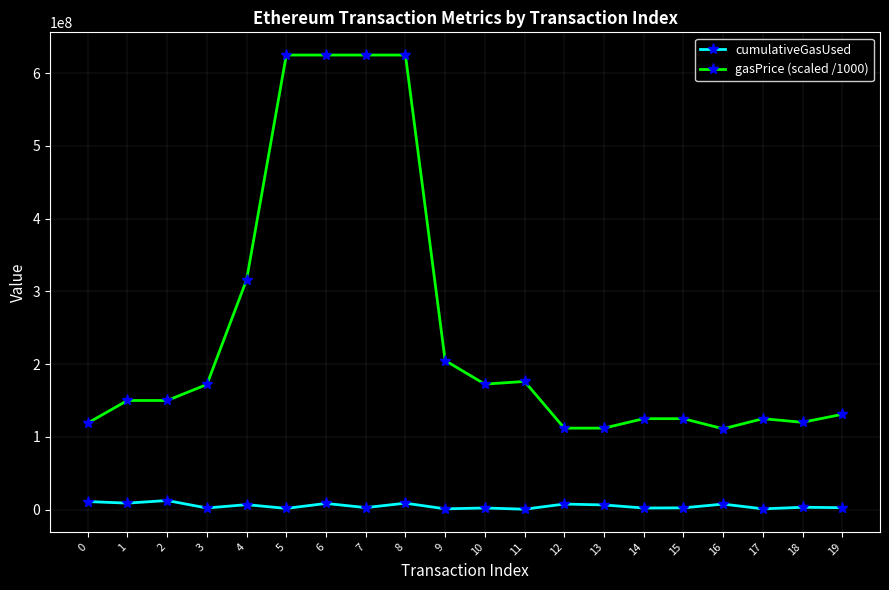

What is the difference between the maximum and second lowest values in the gasPrice (scaled /1000) series?

513000000.0